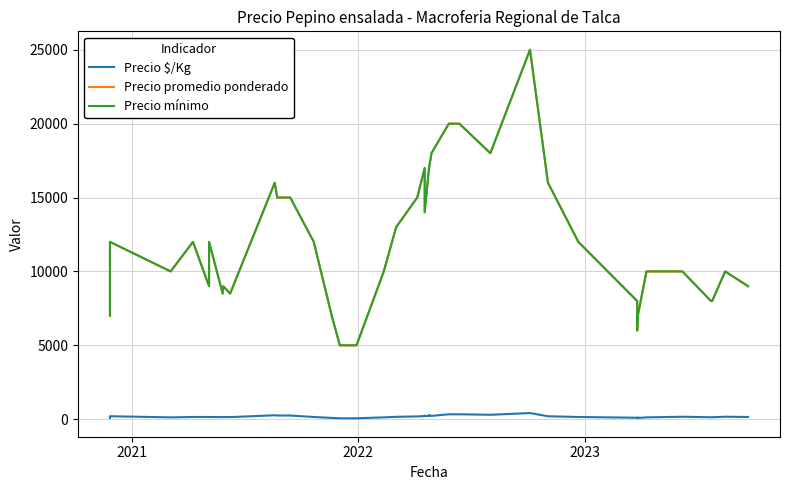

What is the average value of the Precio mínimo series?

11950